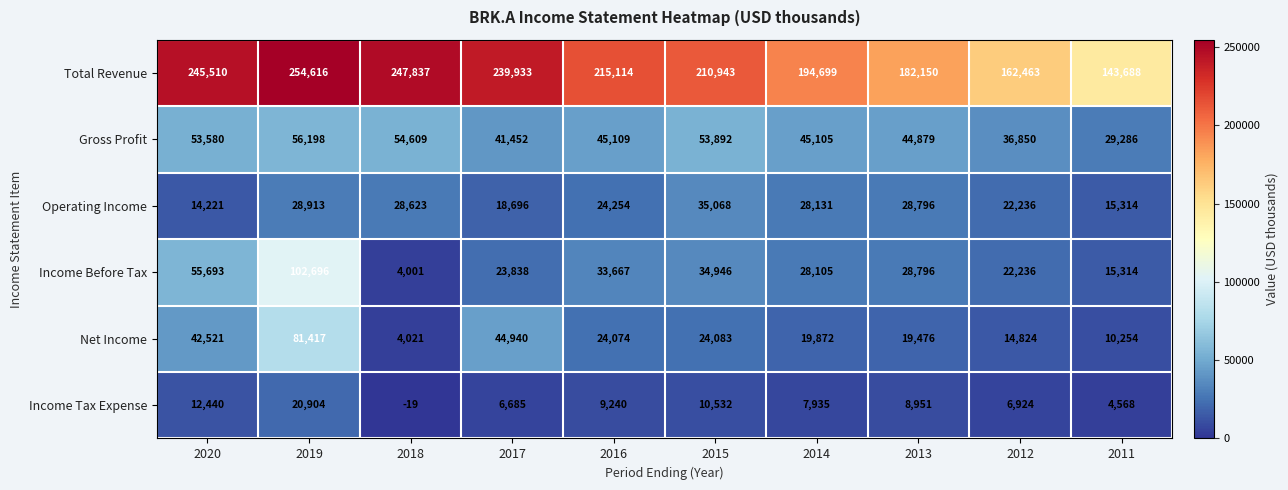

What is the total value across all series at 2013?

313048